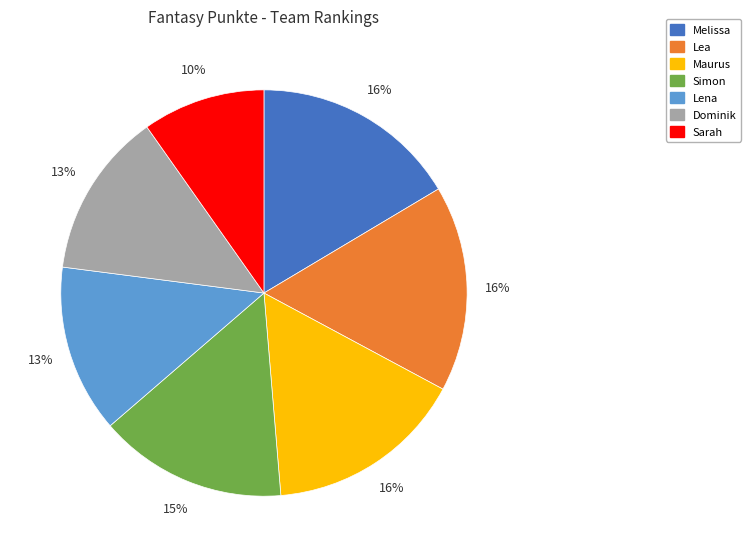

How many slices are in this pie chart?

7